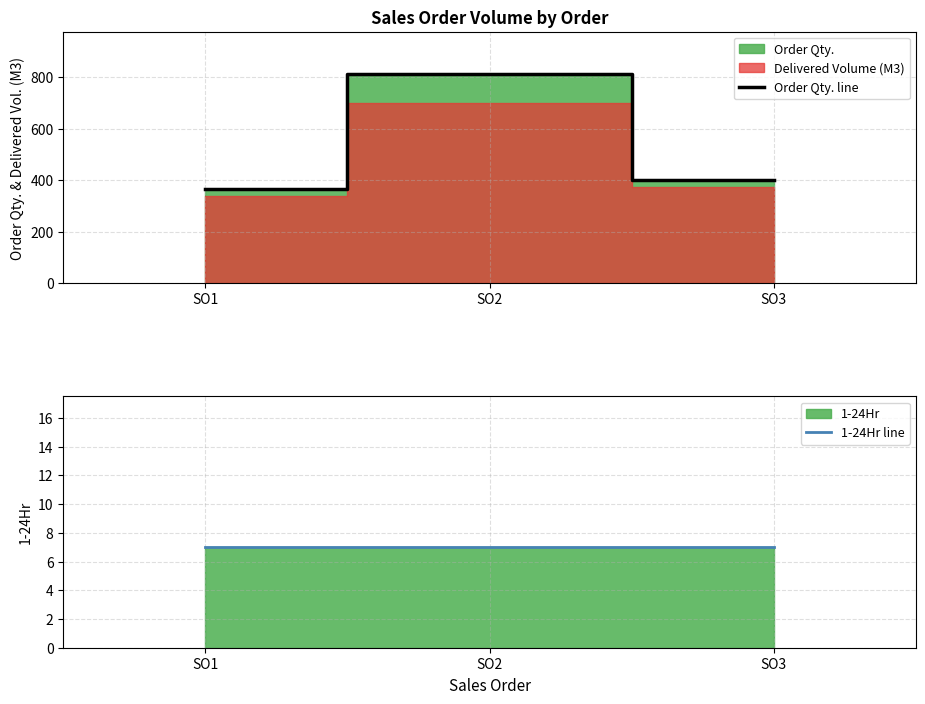

What is the greatest value displayed?

813.8